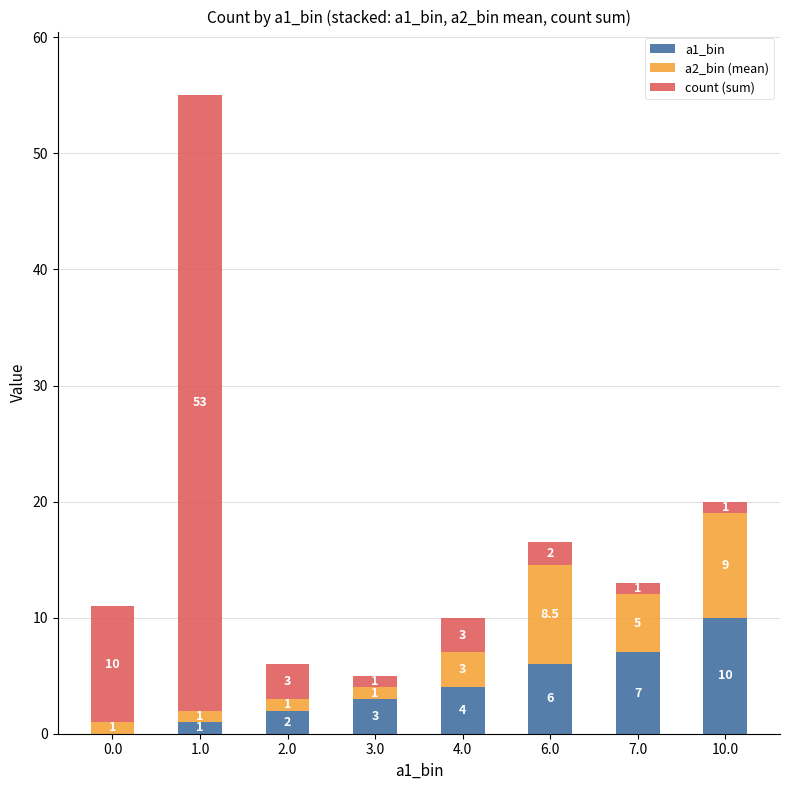

Does the chart contain stacked bars?

Yes